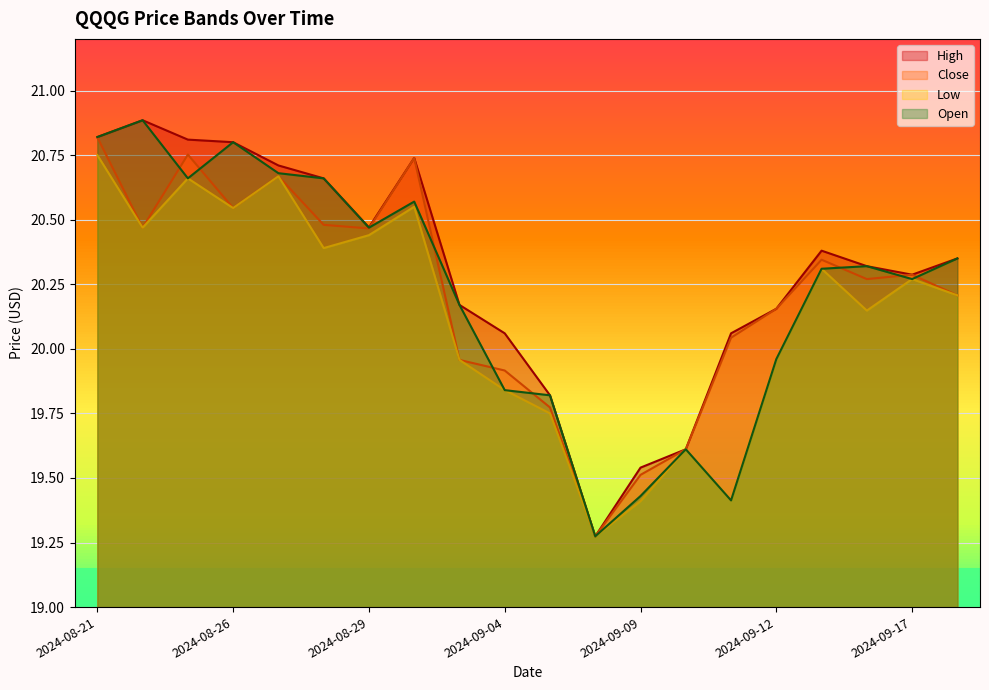

What is the label of the 9th point from the left?

2024-09-03